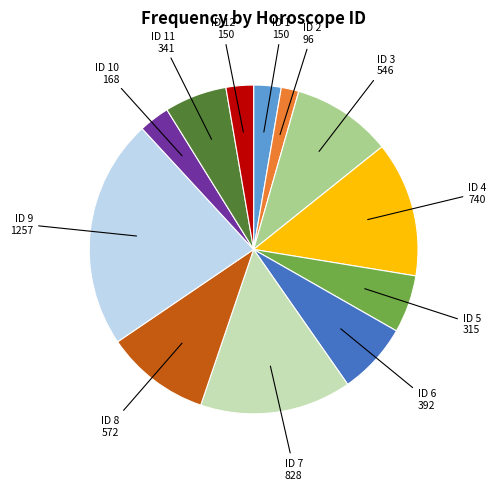

Is there a majority slice in this chart?

No